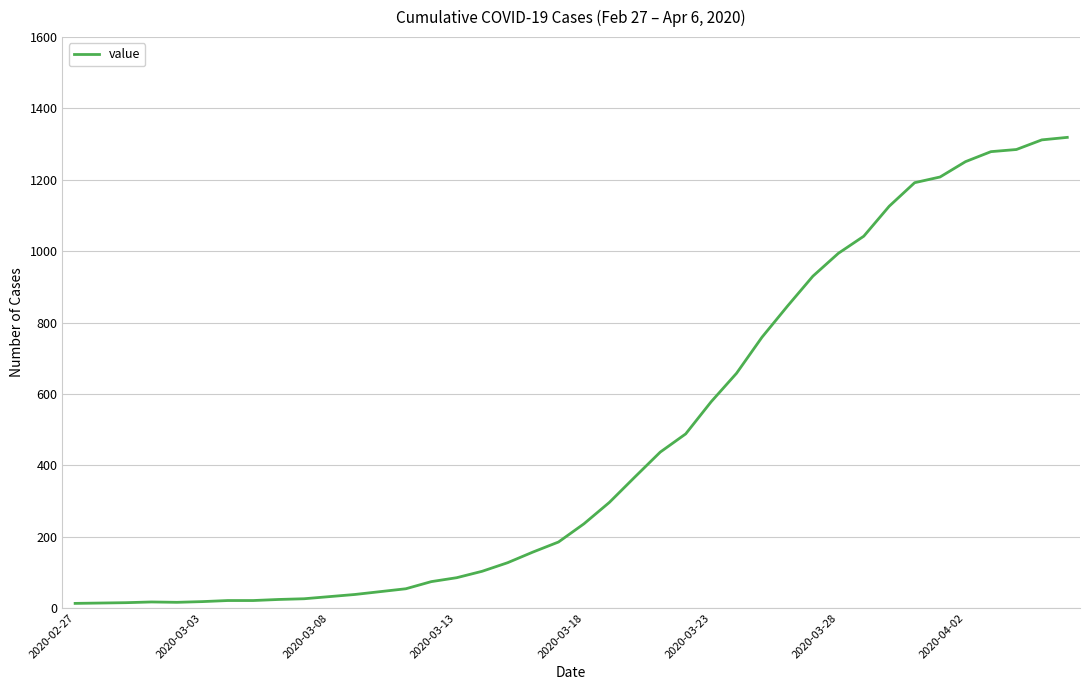

What is the difference between the maximum and minimum values?

1306